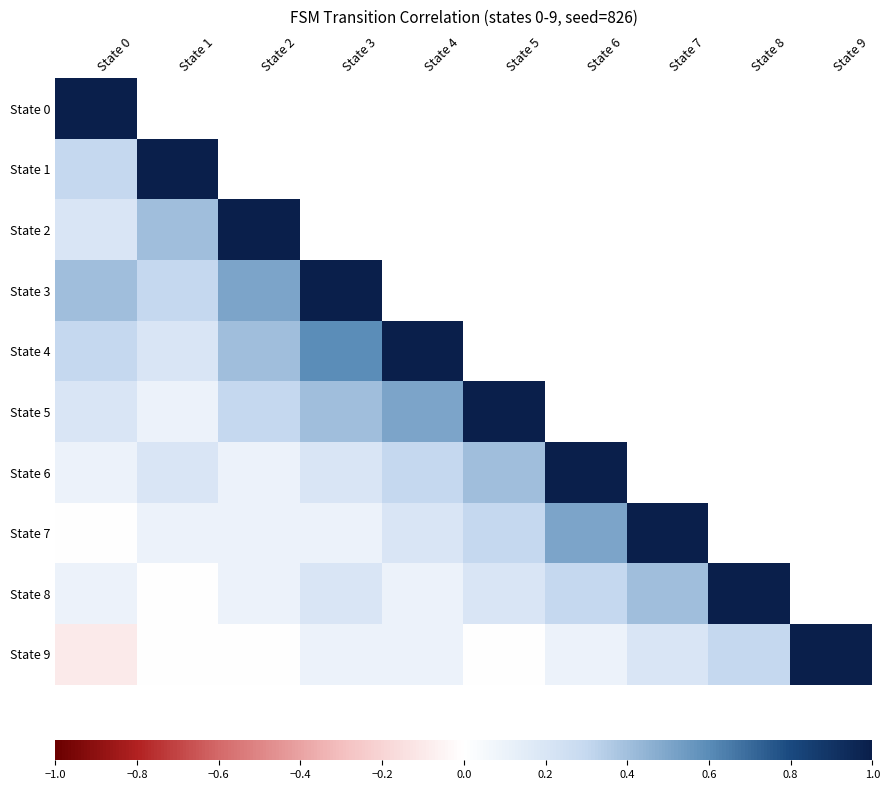

At which label is State 2 closest to 0?

State 0